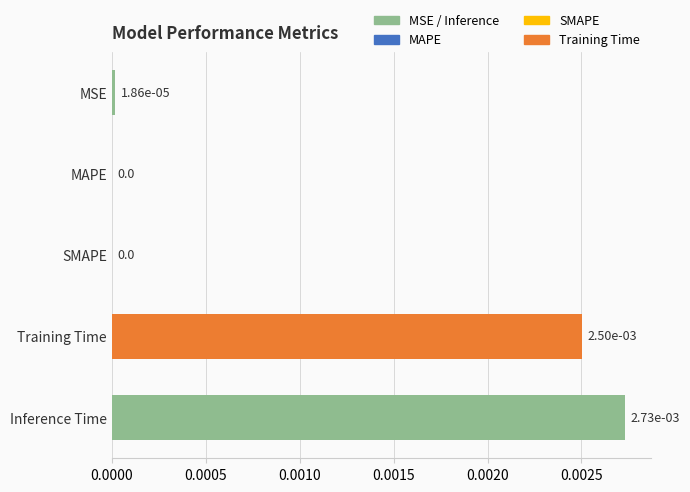

The value at MSE is 0.0. True or false?

True